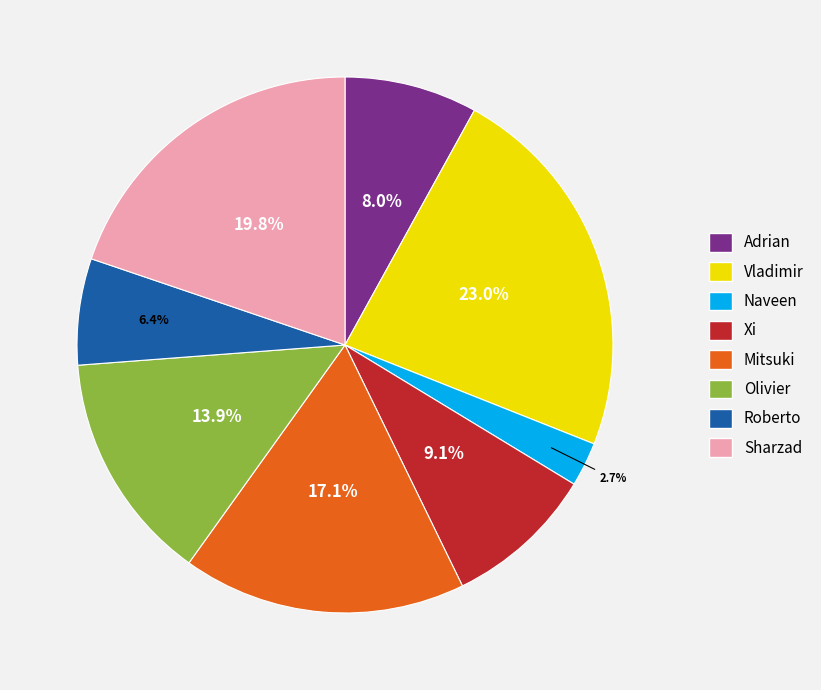

Which has a higher value, Sharzad or Roberto?

Sharzad